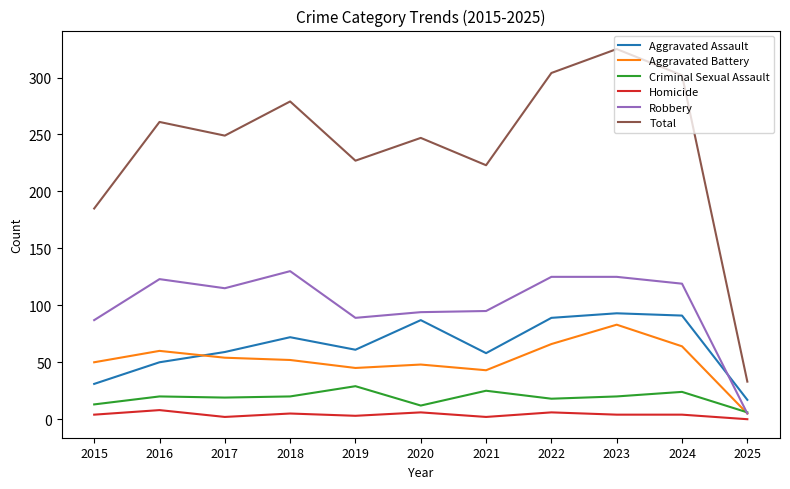

Is the value of Total at 2023 greater than the value of Aggravated Battery at 2017?

Yes